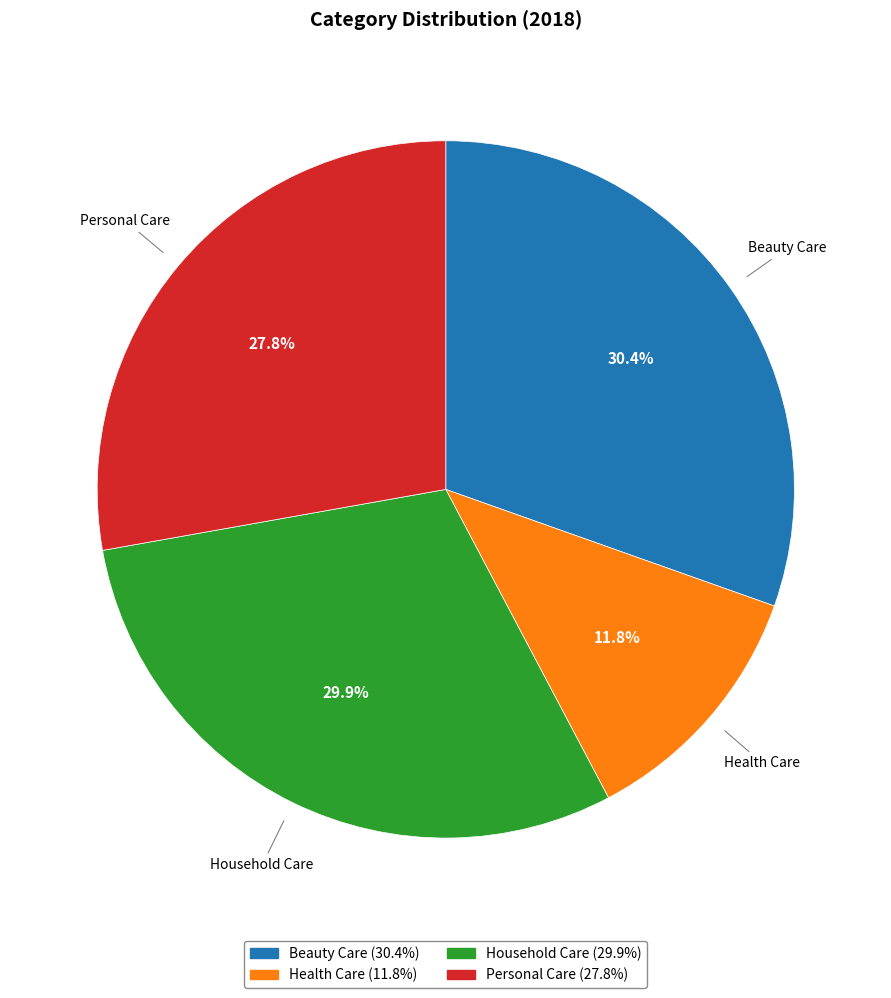

To the nearest percent, what portion does Health Care represent?

12%